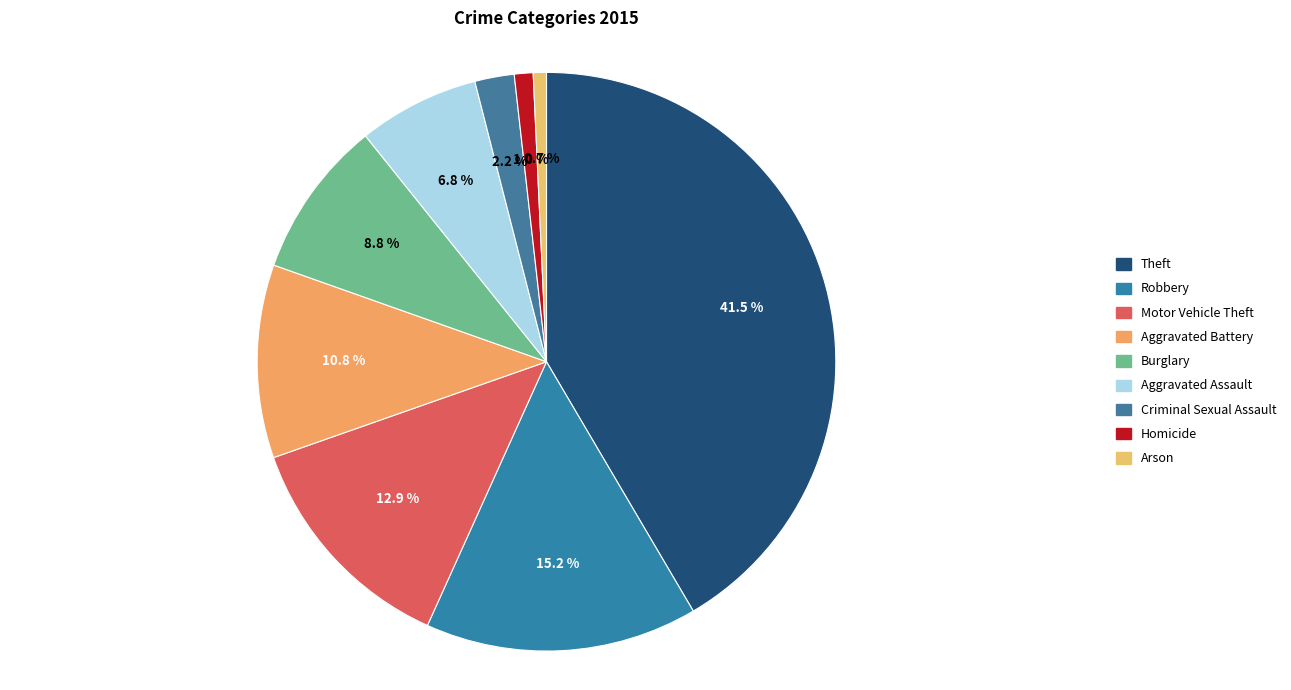

Is Burglary the majority of the pie?

No